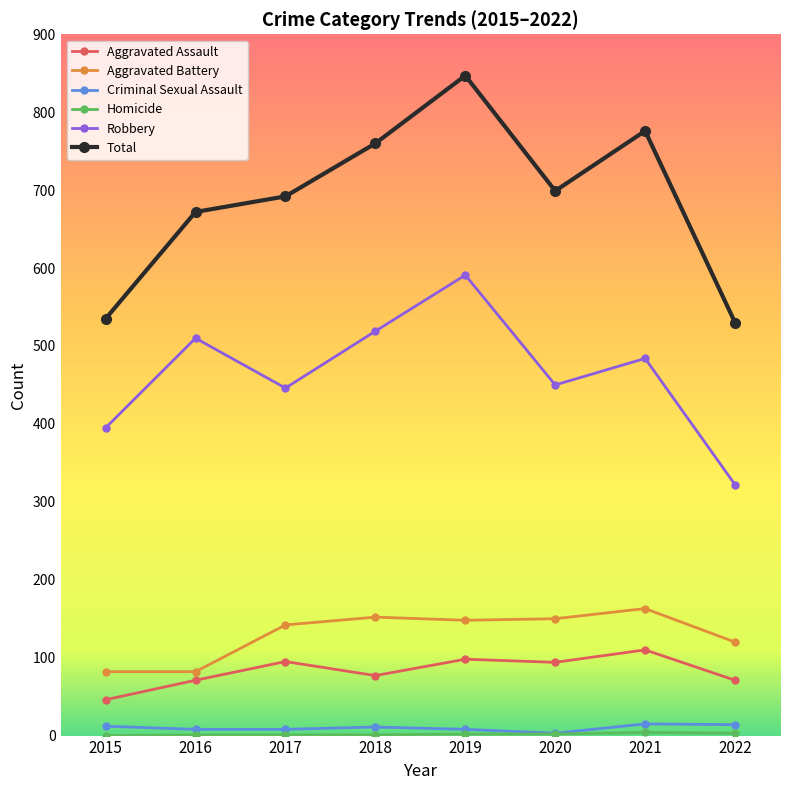

Between 2021 and 2022, which series saw the biggest shift?

Total